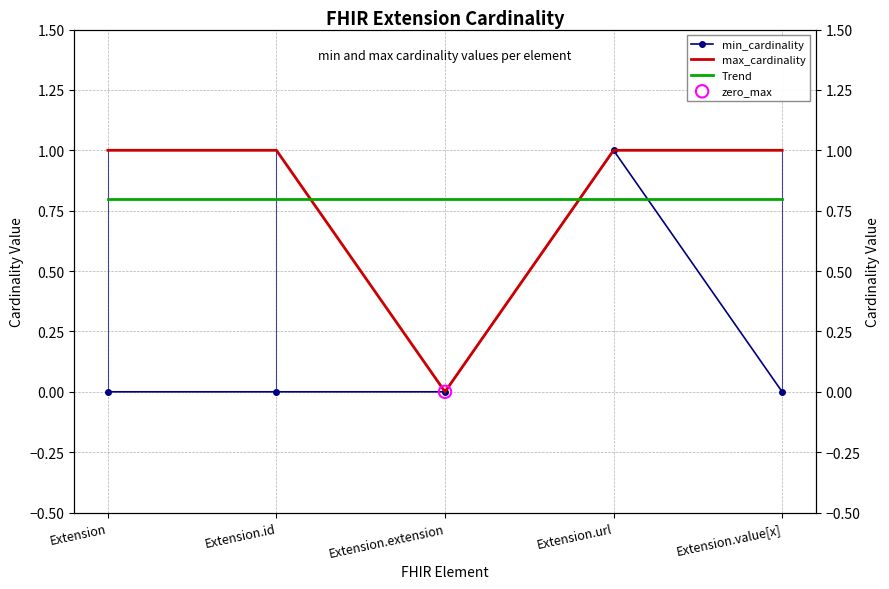

At how many categories does at least one series exceed 0?

5